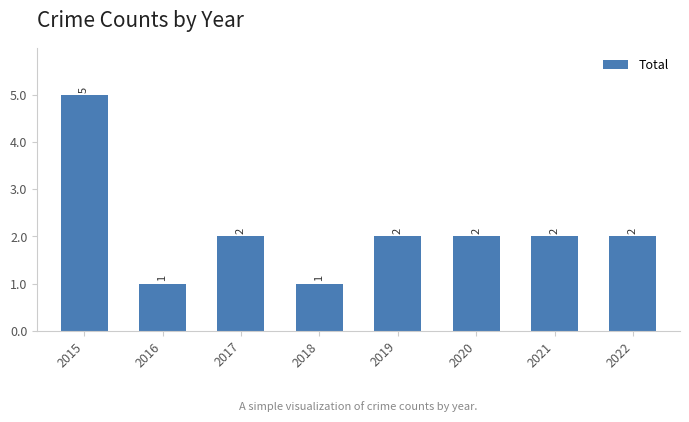

What is the value of the 7th bar from the left?

2